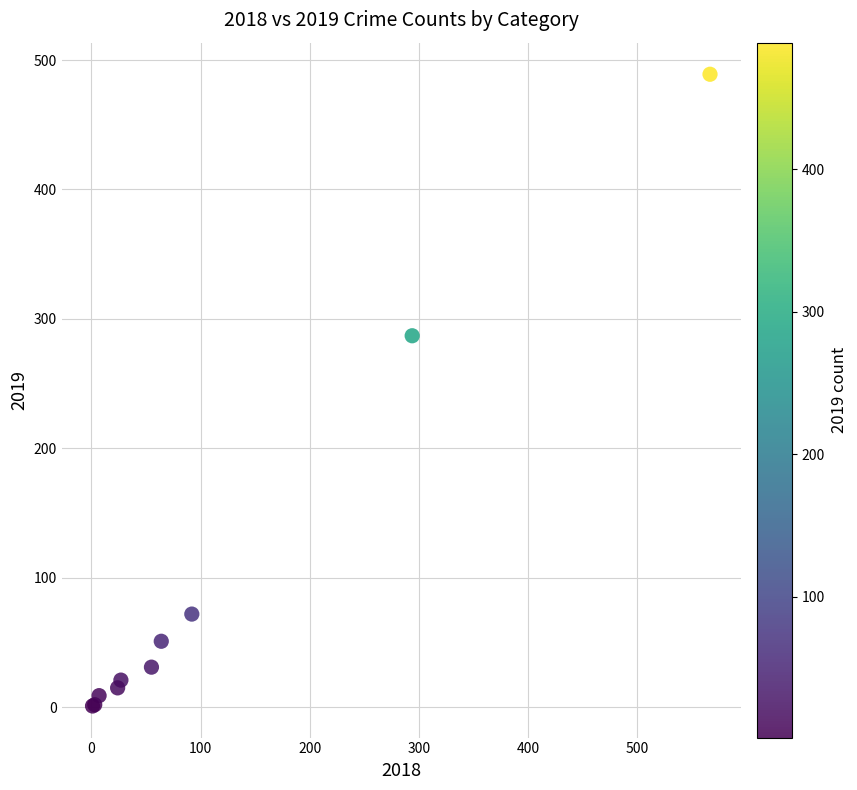

What Y value in the scatter plot is closest to 245?

287